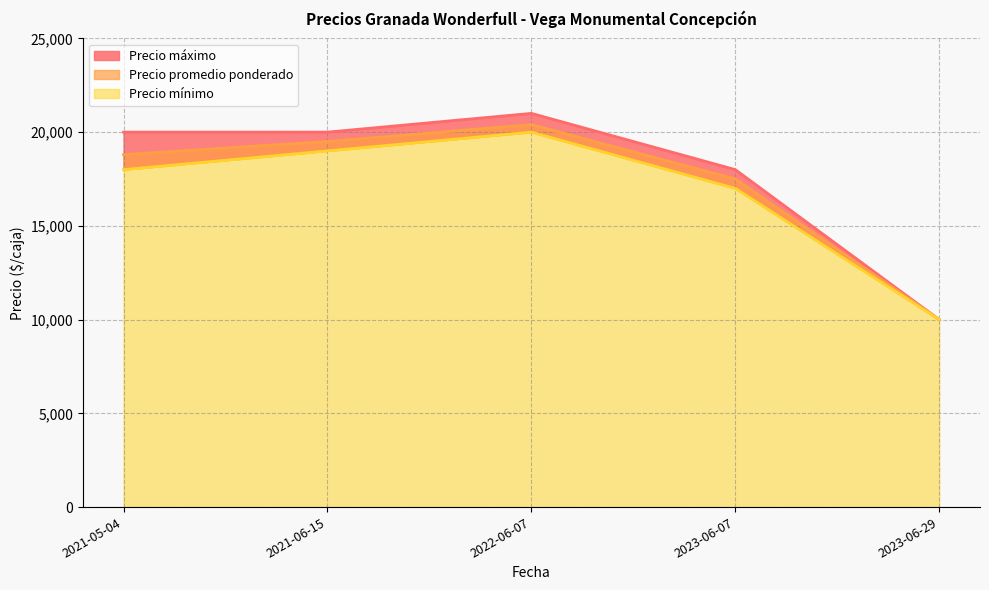

True or false: Precio promedio ponderado and Precio máximo intersect in this chart.

False